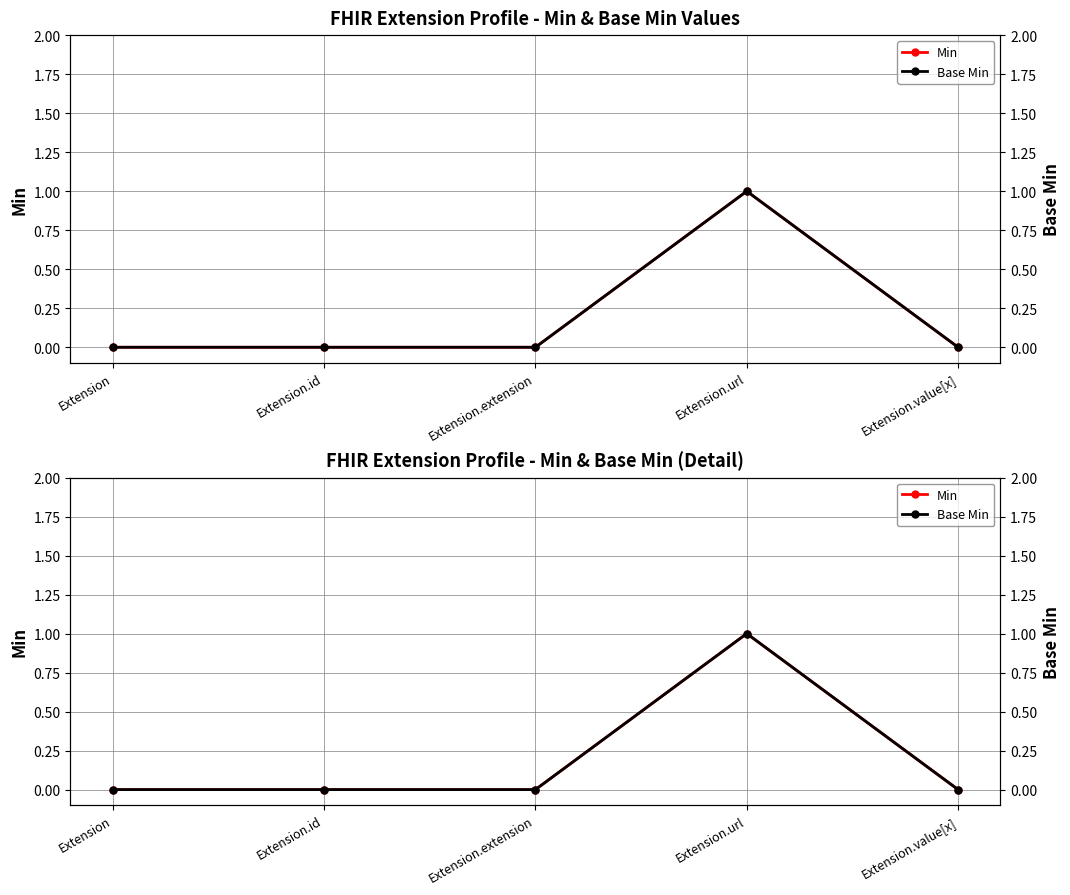

How many distinct data groups are displayed?

2